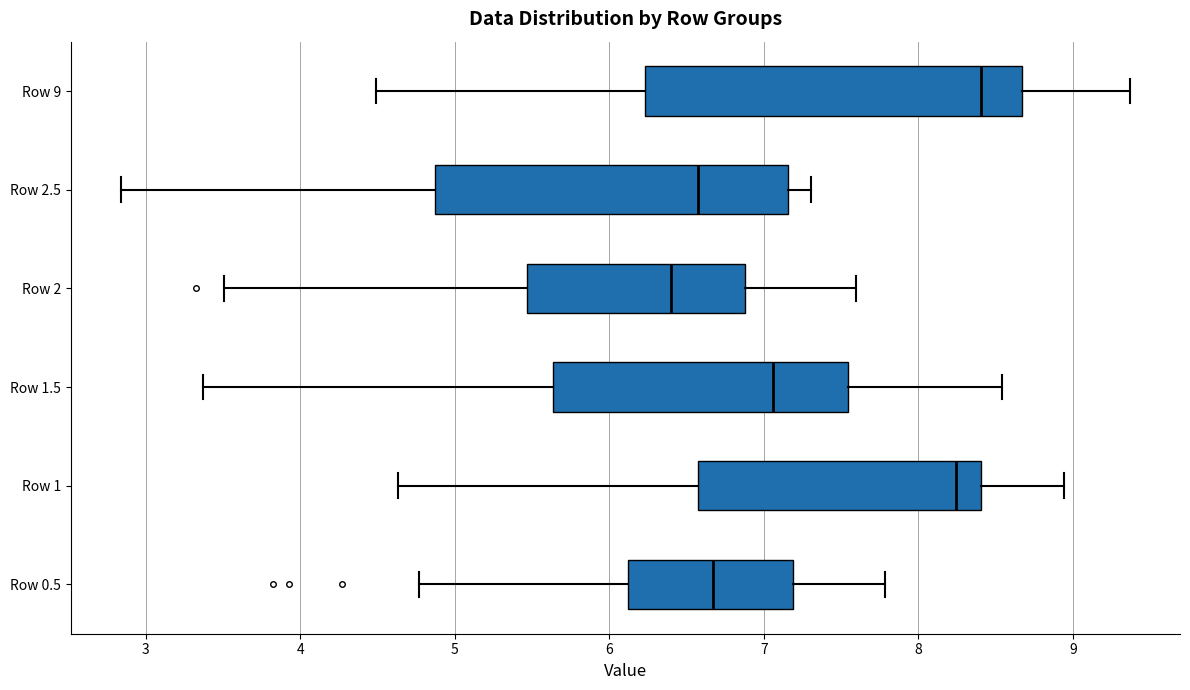

Which box has the furthest to the right median line?

Row 9